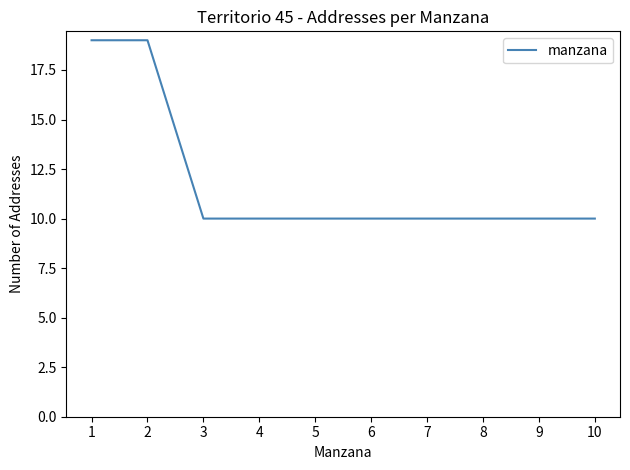

Does the chart have visible grid lines?

No